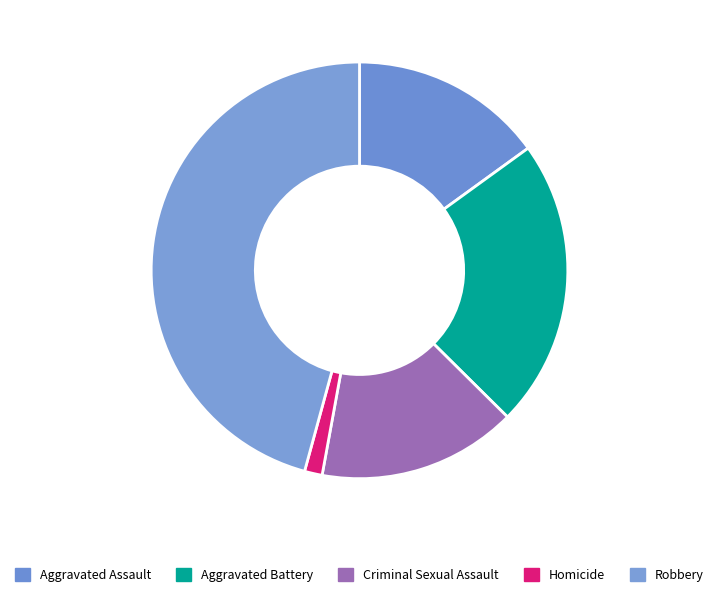

Approximately how many times larger is the value at Robbery compared to Aggravated Assault?

3.0